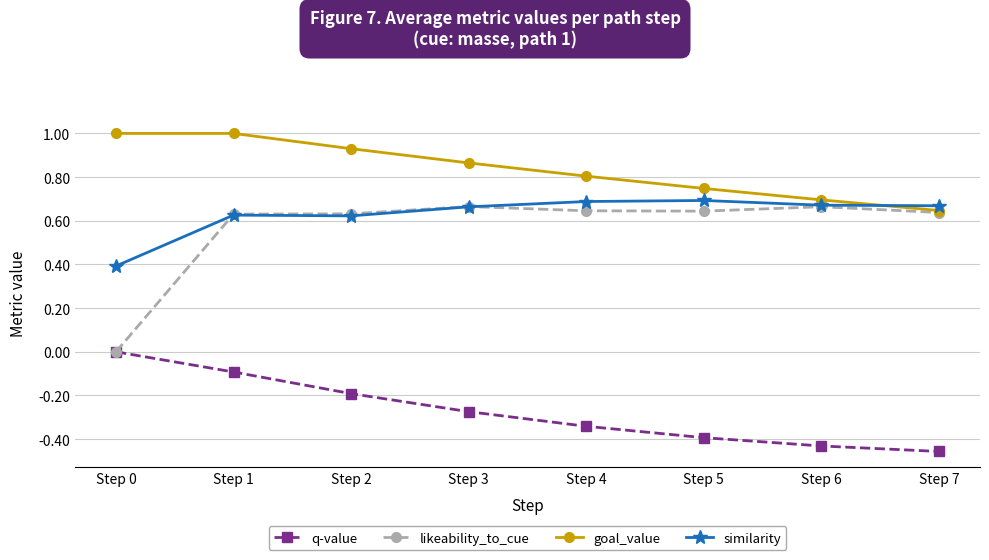

What value does the similarity series have at Step 0?

0.4